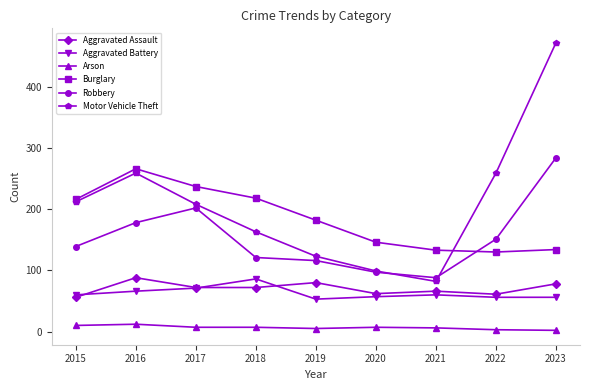

True or false: Aggravated Battery and Robbery cross at least once.

False